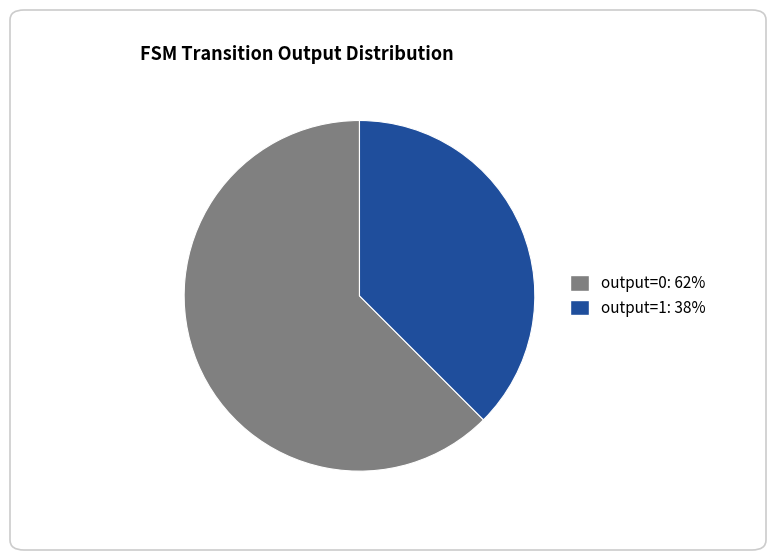

Is there any slice that represents more than half of the pie?

Yes